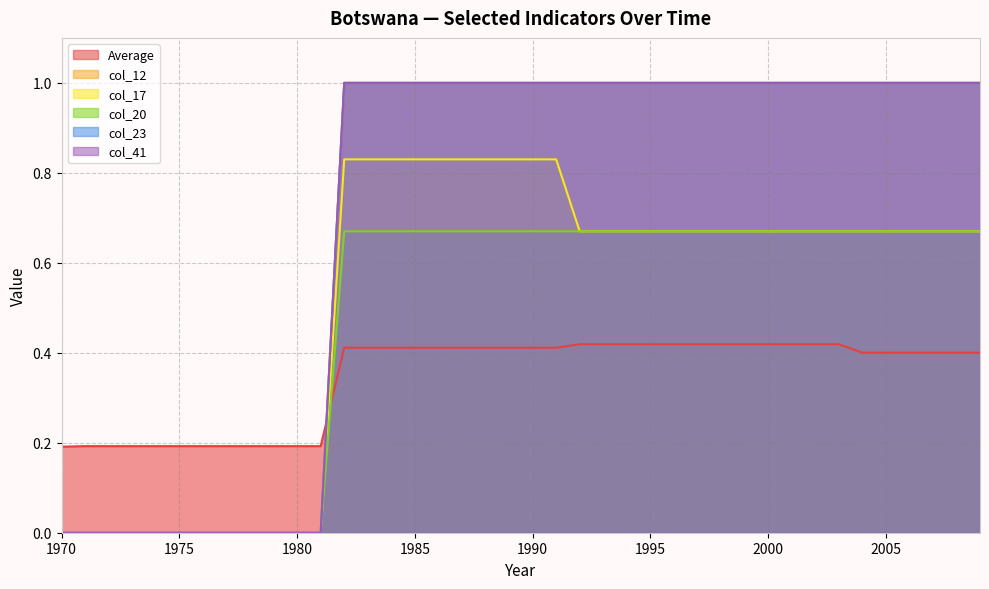

How many intersections are there between Average and col_41?

1